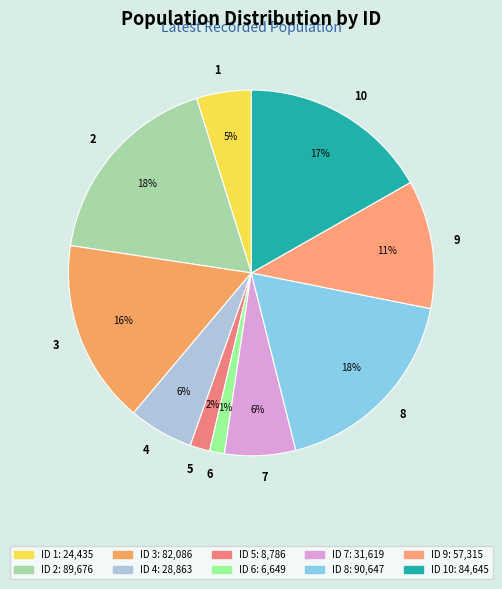

Is it true that 9 is 11% of the pie?

True